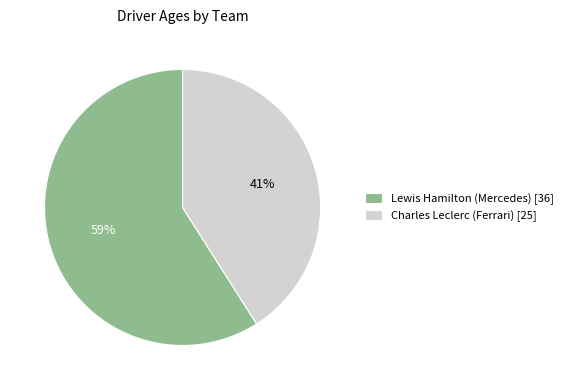

True or false: Charles Leclerc (Ferrari) accounts for 28% of the total.

False